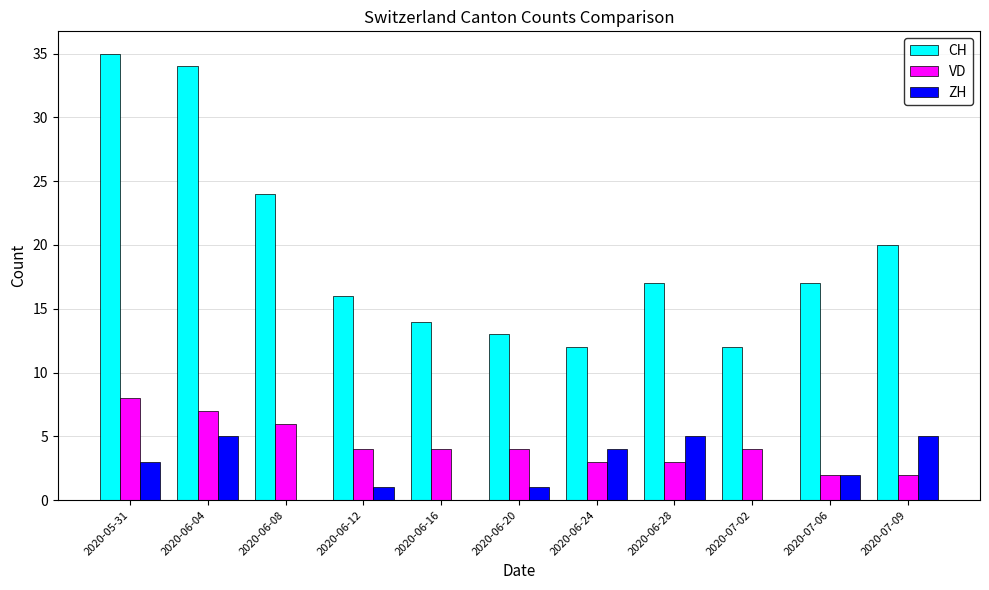

The CH series shows 17 at 2020-06-28. True or false?

True